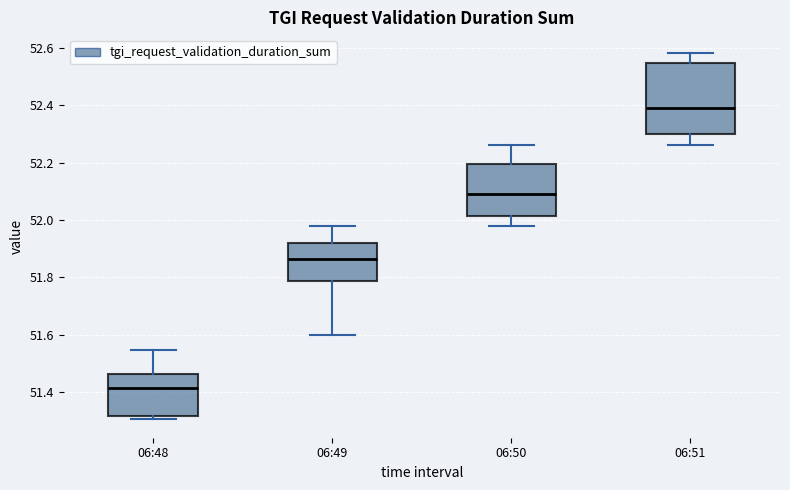

Reading left to right, read every box against the y-axis: the position of its median line, the range the box covers, and the ends of its whiskers. The values are not printed on the chart, so give them approximately, as read against the axis.

06:48: median 51.42, box 51.32 to 51.46, whiskers 51.30 to 51.54
06:49: median 51.86, box 51.78 to 51.92, whiskers 51.60 to 51.98
06:50: median 52.10, box 52.02 to 52.20, whiskers 51.98 to 52.26
06:51: median 52.40, box 52.30 to 52.54, whiskers 52.26 to 52.58